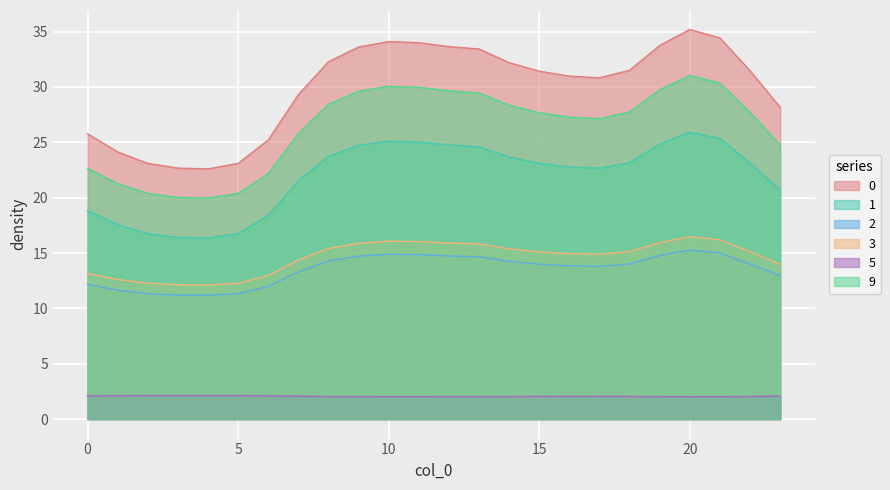

Is it true that 1 equals 25.9 at 5?

False